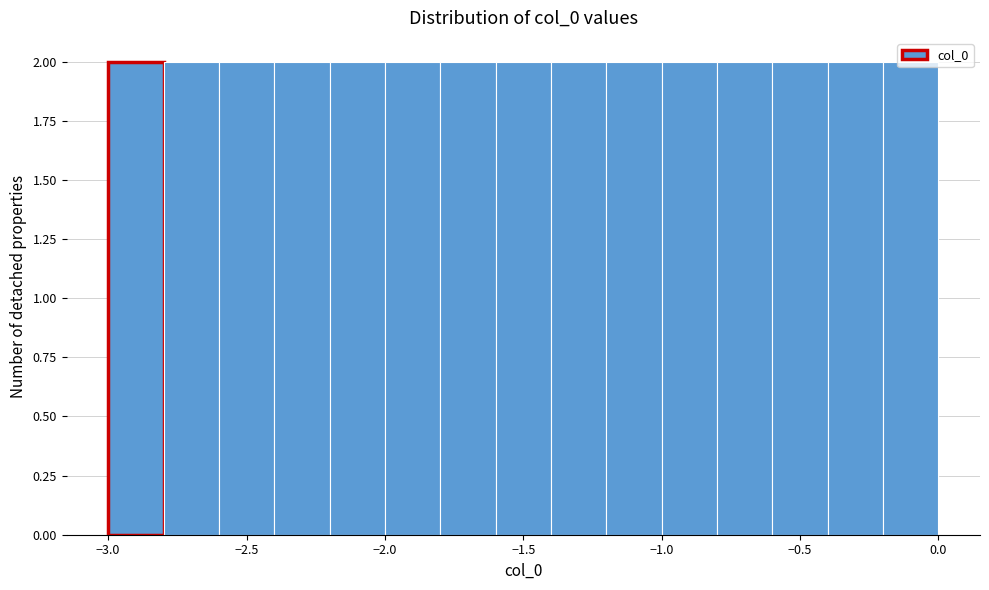

What is the height of the bar covering -2.4 to -2.2 on the x-axis? The values are not printed on the chart, so give them approximately, as read against the axis.

2